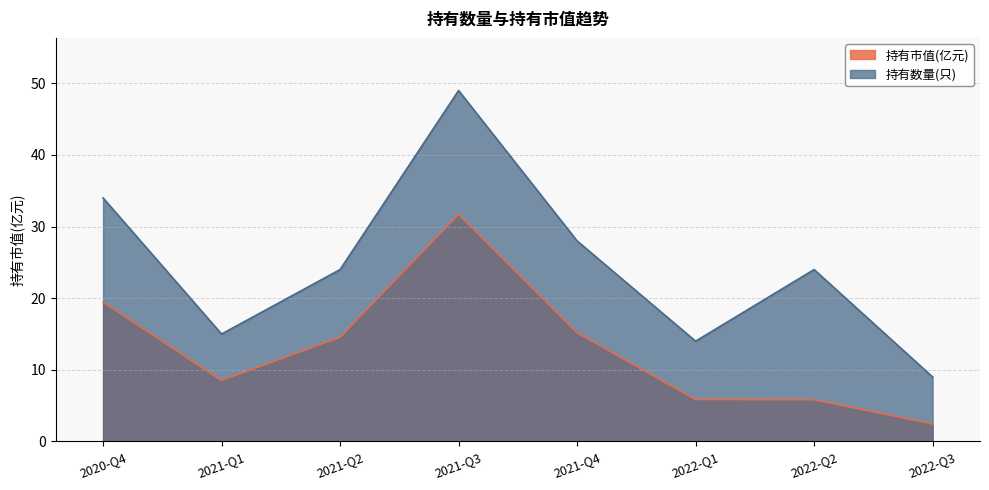

How many series are shown in this chart?

2